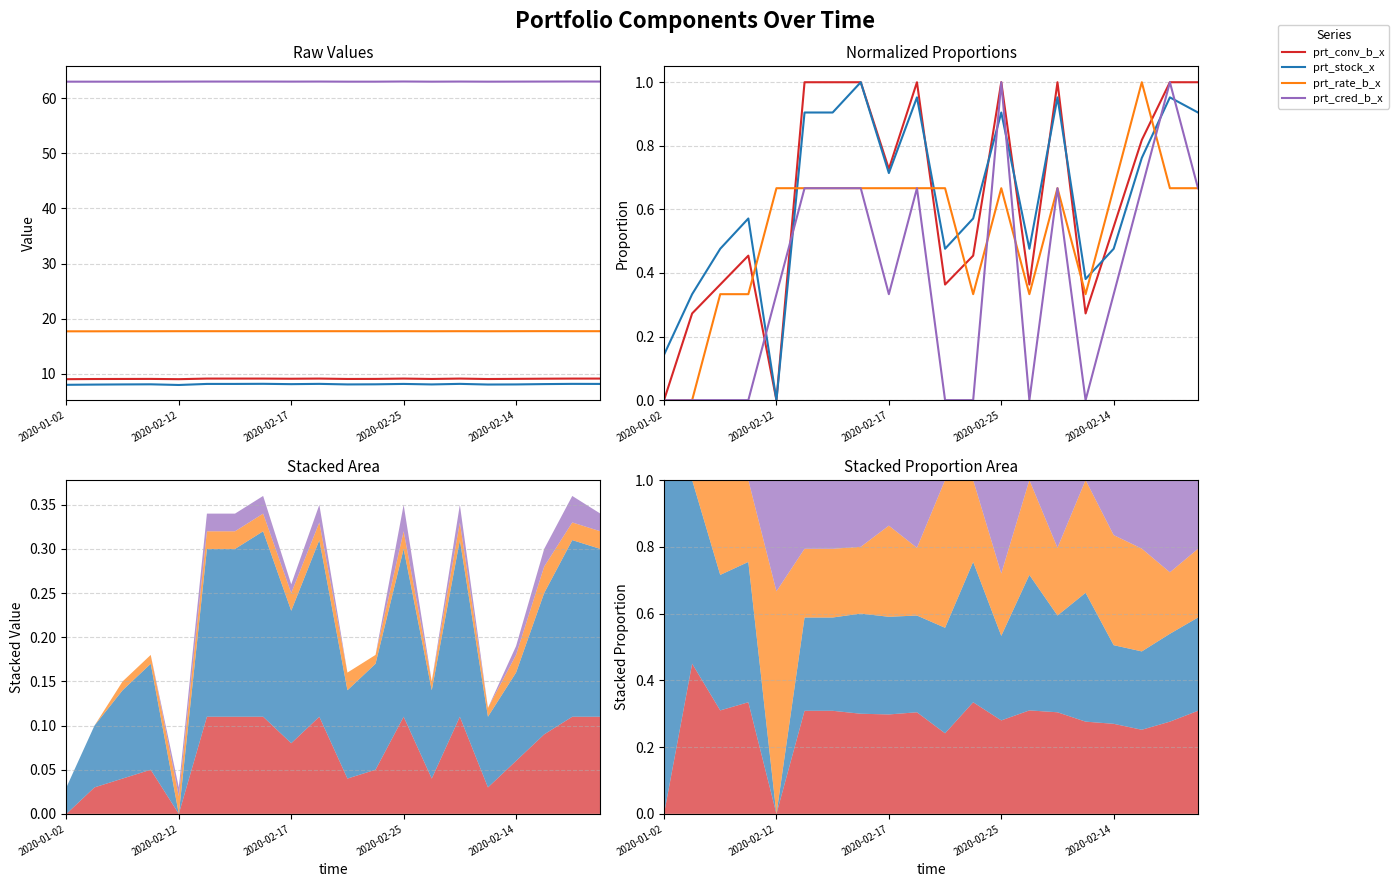

Where is the first local maximum for prt_rate_b_x?

2020-02-25